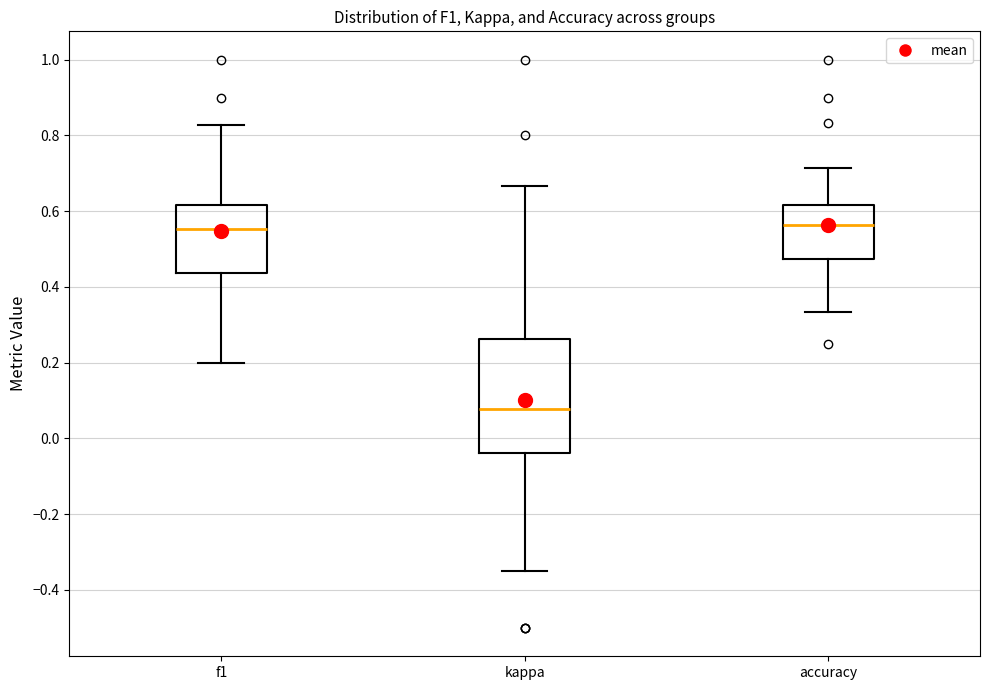

Which box is the tallest, from its lower edge to its upper edge?

kappa